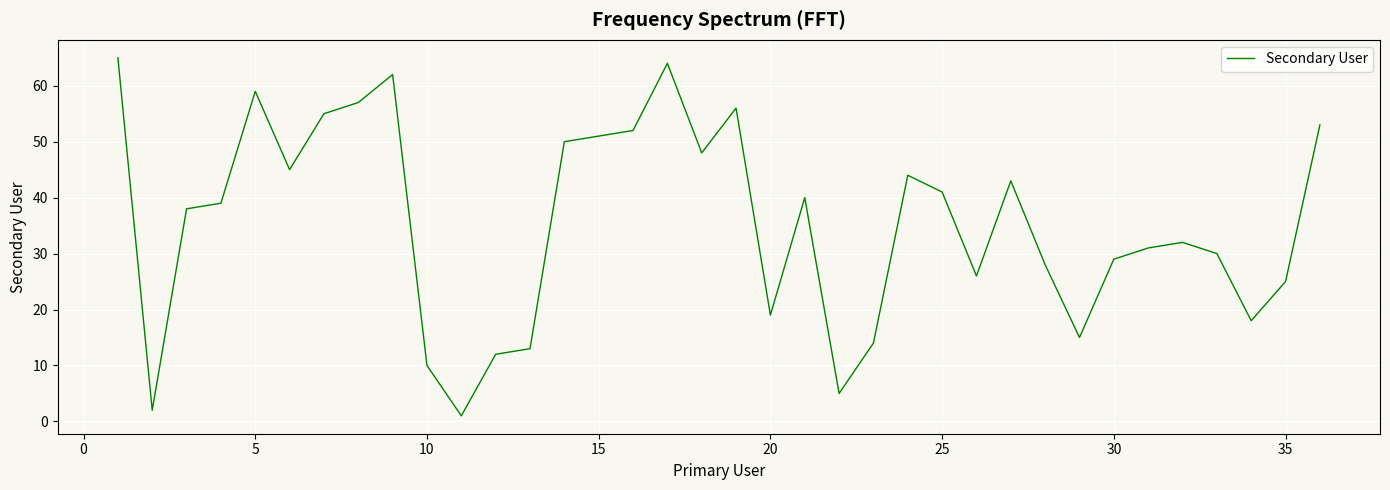

What is the difference between the maximum and minimum values?

64